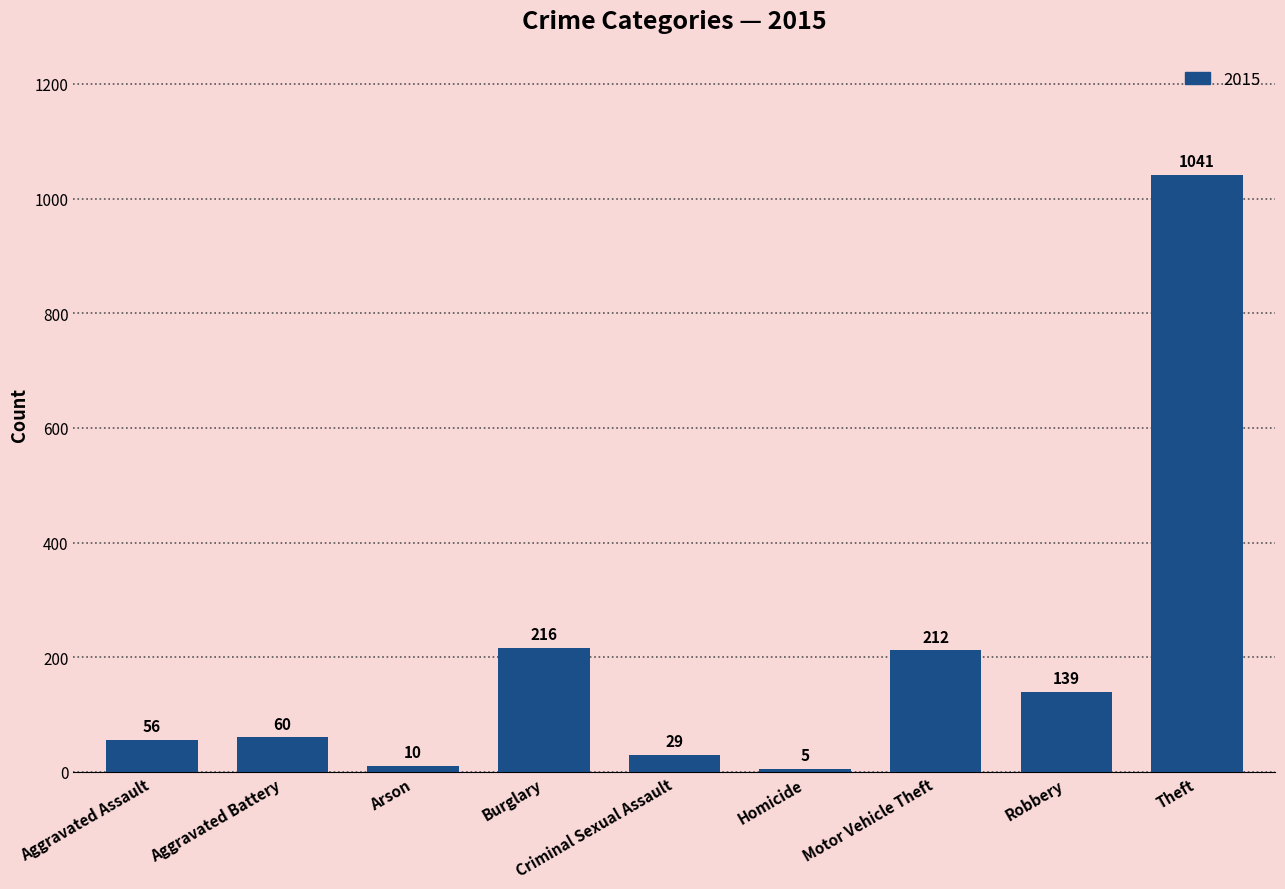

What position from the right is Aggravated Battery?

8